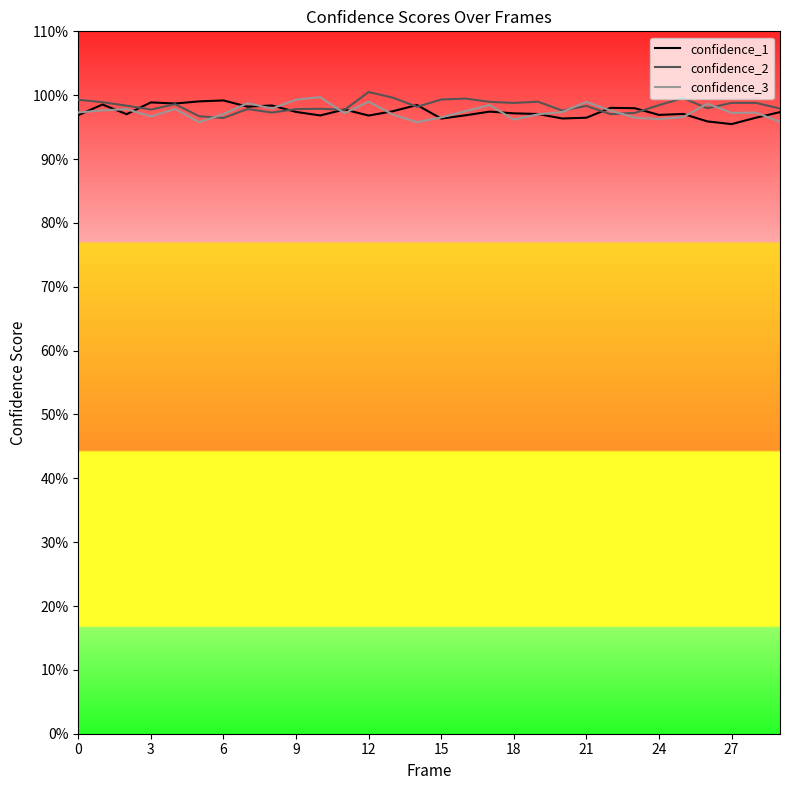

What are all the series names shown in the legend?

confidence_1, confidence_2, confidence_3